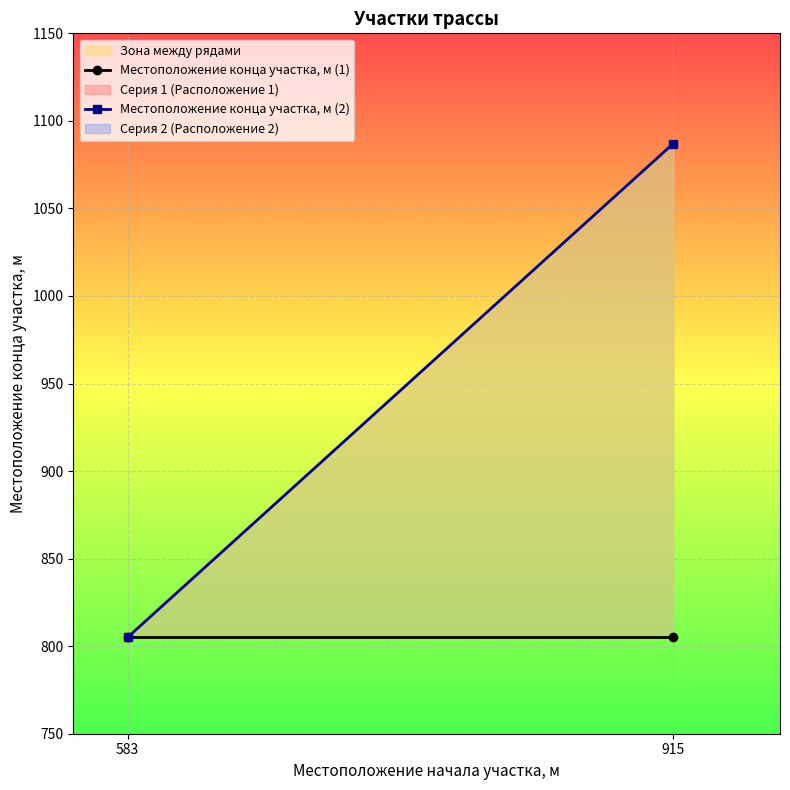

The Местоположение конца участка, м (1) series shows 805 at 583. True or false?

True